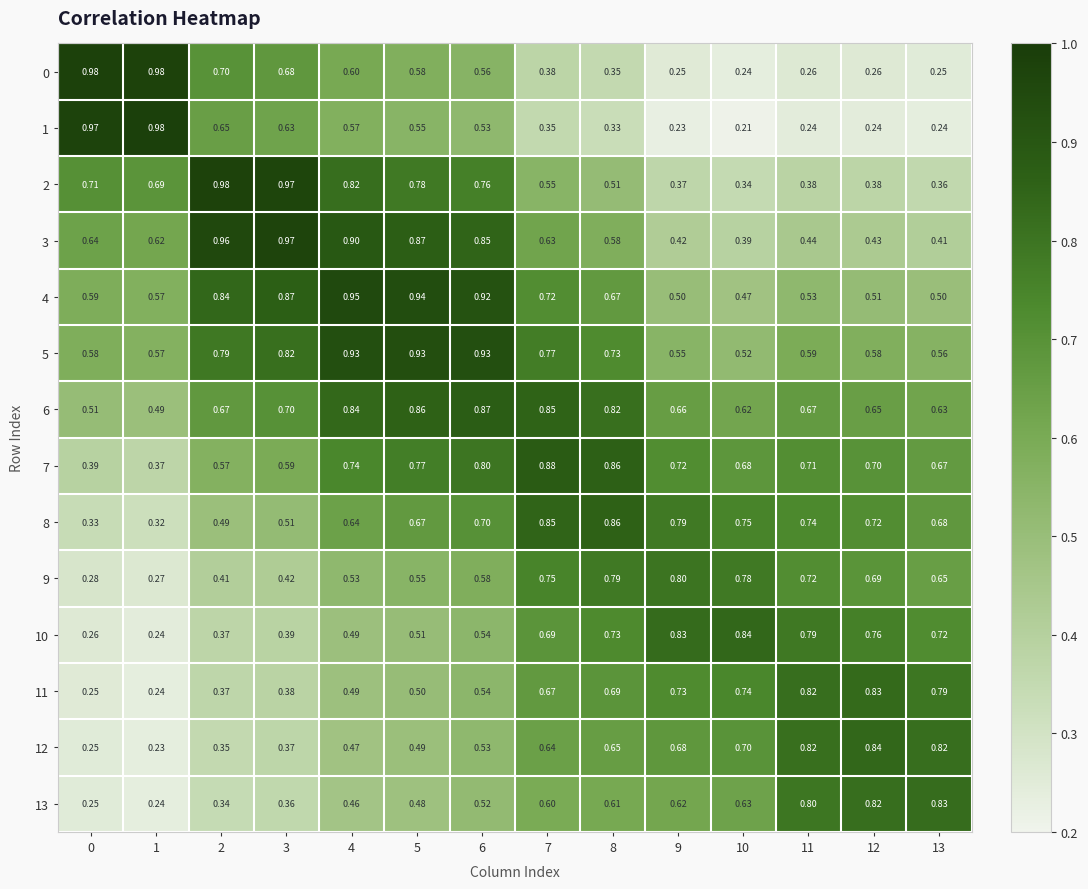

Reading left to right, what are all the values shown in this chart?

0: 0=1.0	1=1.0	2=0.7	3=0.7	4=0.6	5=0.6	6=0.6	7=0.4	8=0.3	9=0.2	10=0.2	11=0.3	12=0.3	13=0.2
1: 0=1.0	1=1.0	2=0.7	3=0.6	4=0.6	5=0.6	6=0.5	7=0.3	8=0.3	9=0.2	10=0.2	11=0.2	12=0.2	13=0.2
2: 0=0.7	1=0.7	2=1.0	3=1.0	4=0.8	5=0.8	6=0.8	7=0.6	8=0.5	9=0.4	10=0.3	11=0.4	12=0.4	13=0.4
3: 0=0.6	1=0.6	2=1.0	3=1.0	4=0.9	5=0.9	6=0.8	7=0.6	8=0.6	9=0.4	10=0.4	11=0.4	12=0.4	13=0.4
4: 0=0.6	1=0.6	2=0.8	3=0.9	4=0.9	5=0.9	6=0.9	7=0.7	8=0.7	9=0.5	10=0.5	11=0.5	12=0.5	13=0.5
5: 0=0.6	1=0.6	2=0.8	3=0.8	4=0.9	5=0.9	6=0.9	7=0.8	8=0.7	9=0.6	10=0.5	11=0.6	12=0.6	13=0.6
6: 0=0.5	1=0.5	2=0.7	3=0.7	4=0.8	5=0.9	6=0.9	7=0.8	8=0.8	9=0.7	10=0.6	11=0.7	12=0.7	13=0.6
7: 0=0.4	1=0.4	2=0.6	3=0.6	4=0.7	5=0.8	6=0.8	7=0.9	8=0.9	9=0.7	10=0.7	11=0.7	12=0.7	13=0.7
8: 0=0.3	1=0.3	2=0.5	3=0.5	4=0.6	5=0.7	6=0.7	7=0.8	8=0.9	9=0.8	10=0.8	11=0.7	12=0.7	13=0.7
9: 0=0.3	1=0.3	2=0.4	3=0.4	4=0.5	5=0.6	6=0.6	7=0.8	8=0.8	9=0.8	10=0.8	11=0.7	12=0.7	13=0.7
10: 0=0.3	1=0.2	2=0.4	3=0.4	4=0.5	5=0.5	6=0.5	7=0.7	8=0.7	9=0.8	10=0.8	11=0.8	12=0.8	13=0.7
11: 0=0.2	1=0.2	2=0.4	3=0.4	4=0.5	5=0.5	6=0.5	7=0.7	8=0.7	9=0.7	10=0.7	11=0.8	12=0.8	13=0.8
12: 0=0.2	1=0.2	2=0.3	3=0.4	4=0.5	5=0.5	6=0.5	7=0.6	8=0.7	9=0.7	10=0.7	11=0.8	12=0.8	13=0.8
13: 0=0.2	1=0.2	2=0.3	3=0.4	4=0.5	5=0.5	6=0.5	7=0.6	8=0.6	9=0.6	10=0.6	11=0.8	12=0.8	13=0.8